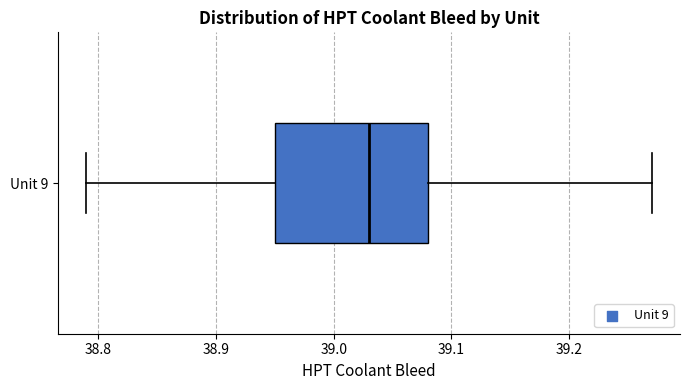

Read this box plot against the x-axis: the position of the median line, the range covered by the box, and the ends of both whiskers. The values are not printed on the chart, so give them approximately, as read against the axis.

median 39.03, box 38.95 to 39.08, whiskers 38.79 to 39.27